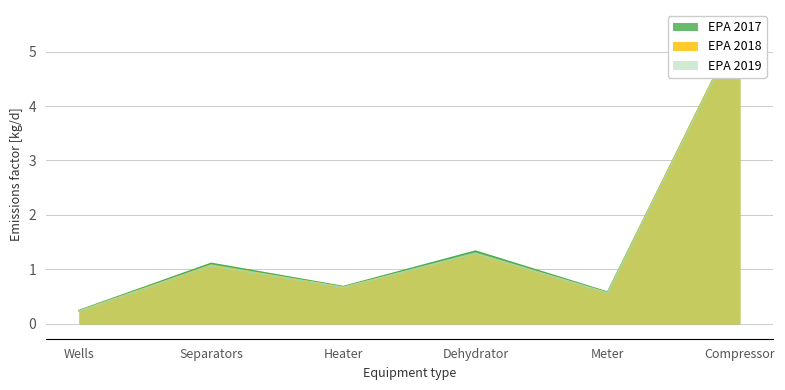

Where do EPA 2019 and EPA 2018 first cross each other?

Heater and Dehydrator